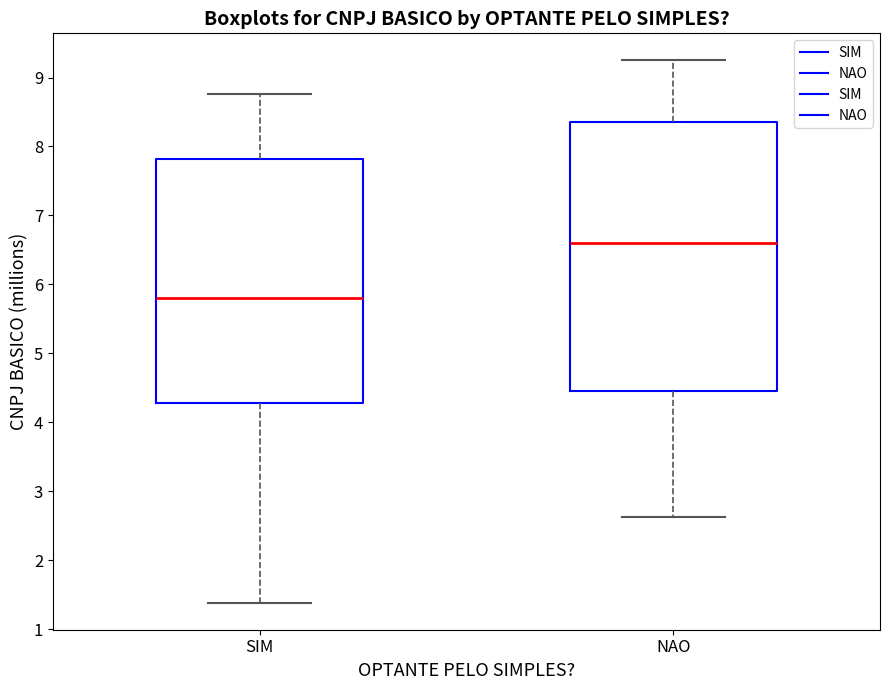

Reading left to right, read every box against the y-axis: the position of its median line, the range the box covers, and the ends of its whiskers. The values are not printed on the chart, so give them approximately, as read against the axis.

SIM: median 5.8, box 4.3 to 7.8, whiskers 1.4 to 8.8
NAO: median 6.6, box 4.4 to 8.4, whiskers 2.6 to 9.2